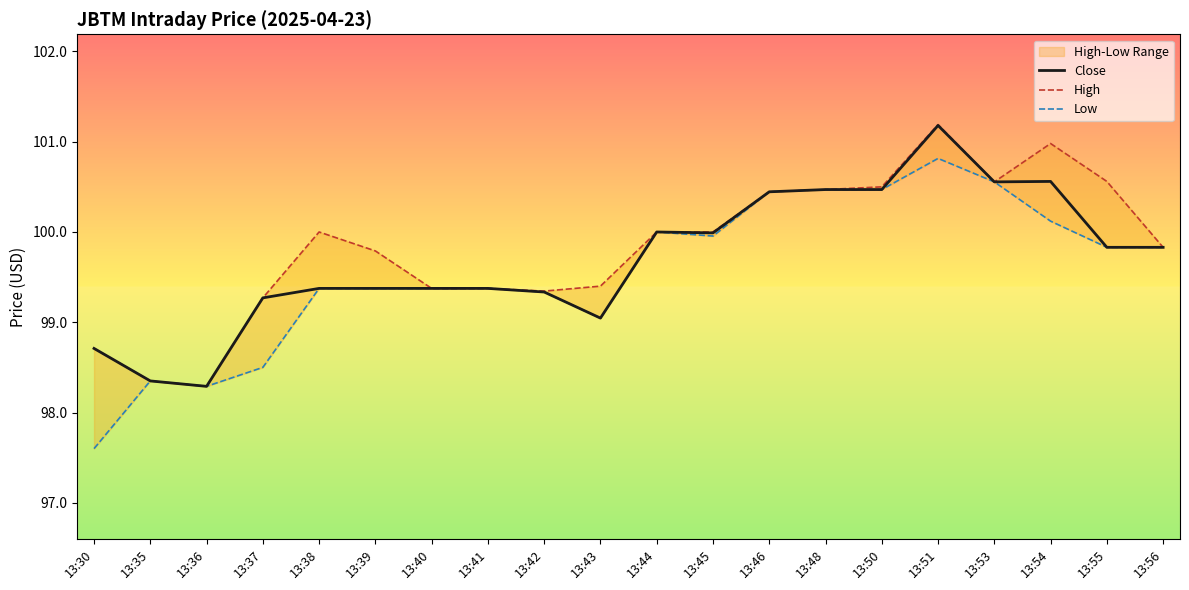

Which series has the largest total across all categories?

High